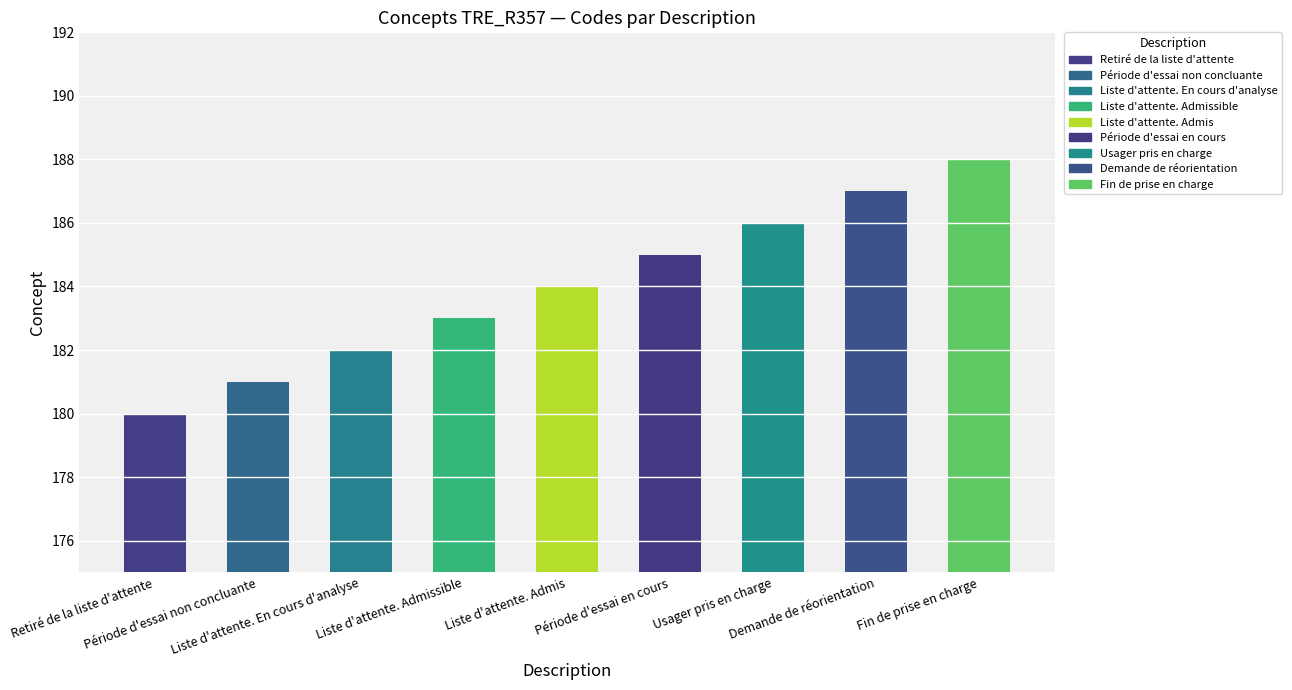

Which label corresponds to the smallest value in the chart?

Retiré de la liste d'attente